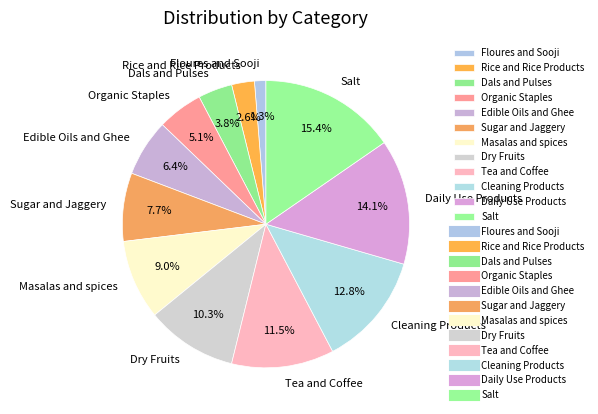

To the nearest percent, what percentage of the pie is Masalas and spices?

9%